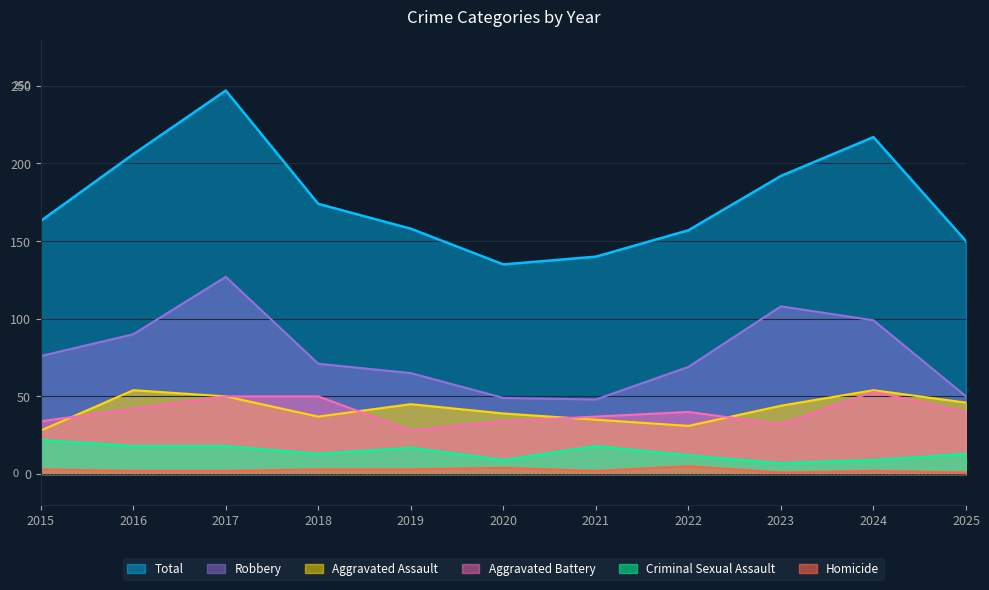

The value of Homicide at 2025 is 1. True or false?

False